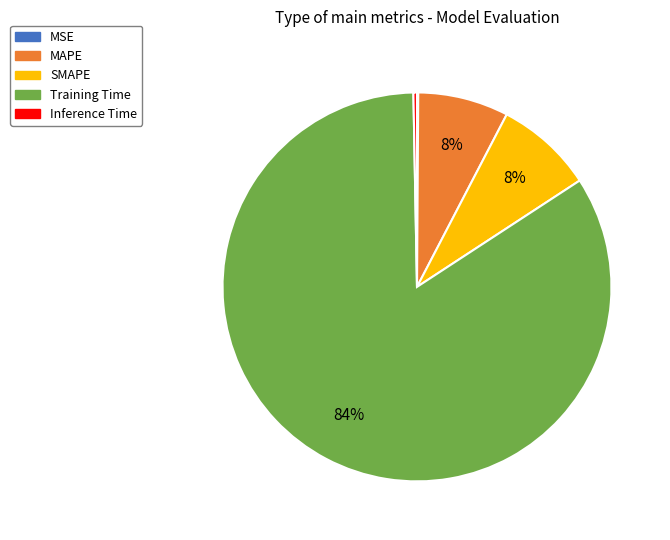

Is there any slice that represents more than half of the pie?

Yes